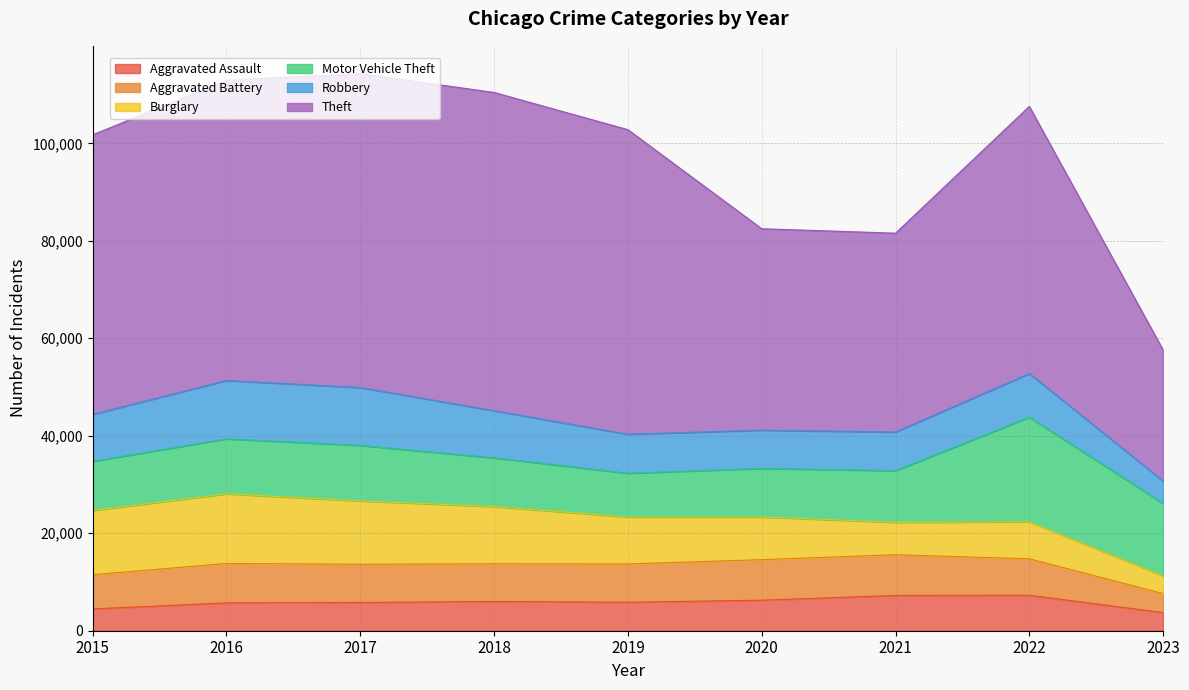

What is the value of the Motor Vehicle Theft point at the 5th from the left?

8977